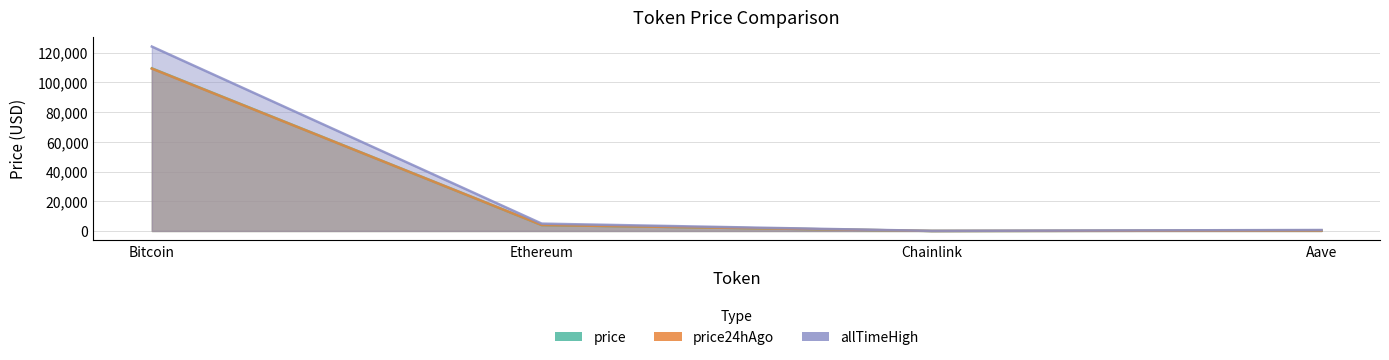

What is the minimum value shown in the chart?

20.9